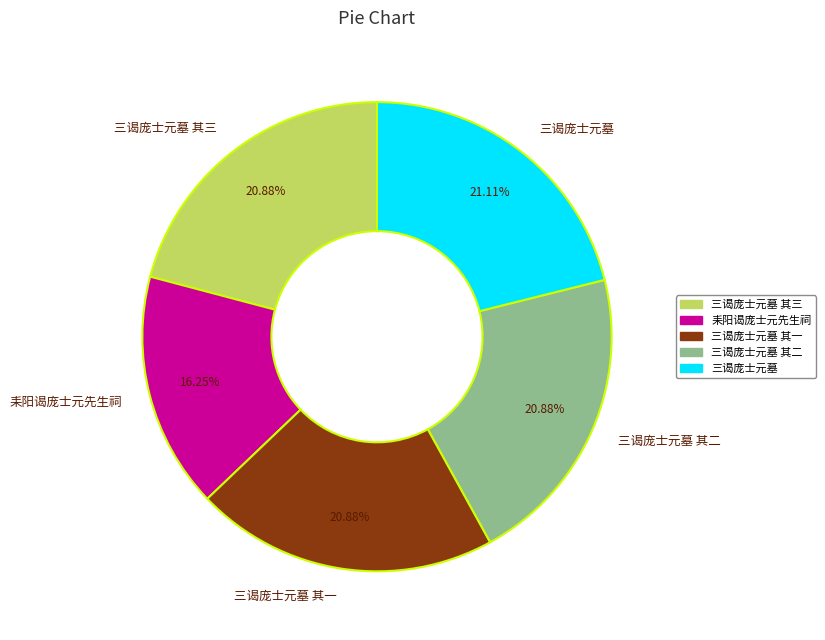

Which slice is the smallest?

耒阳谒庞士元先生祠